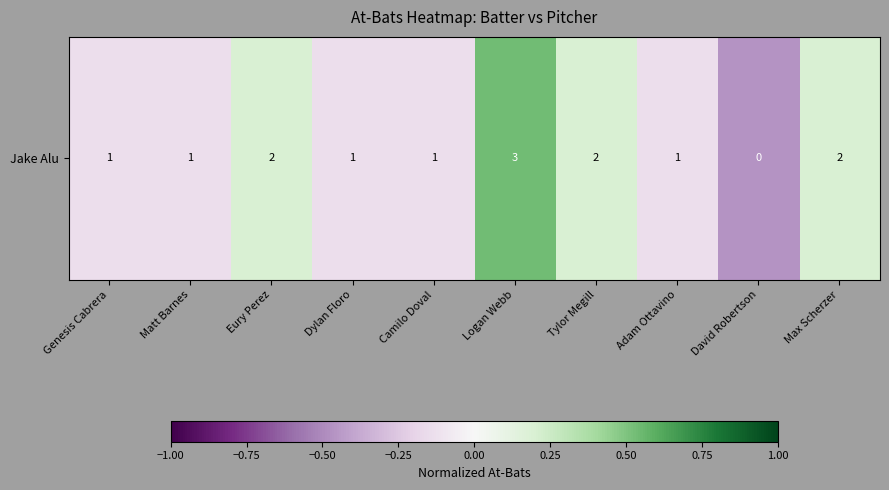

Between Genesis Cabrera and Logan Webb, which is larger?

Logan Webb